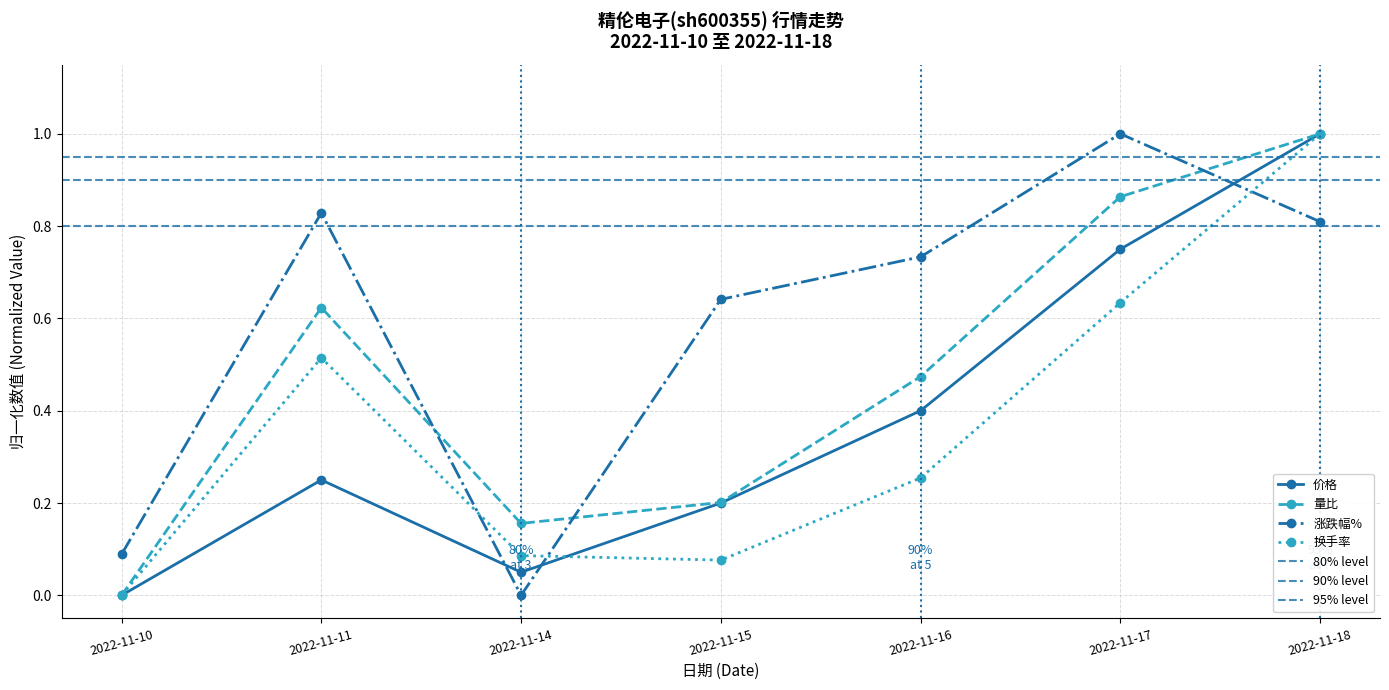

How many data points in 价格 are above 0?

6